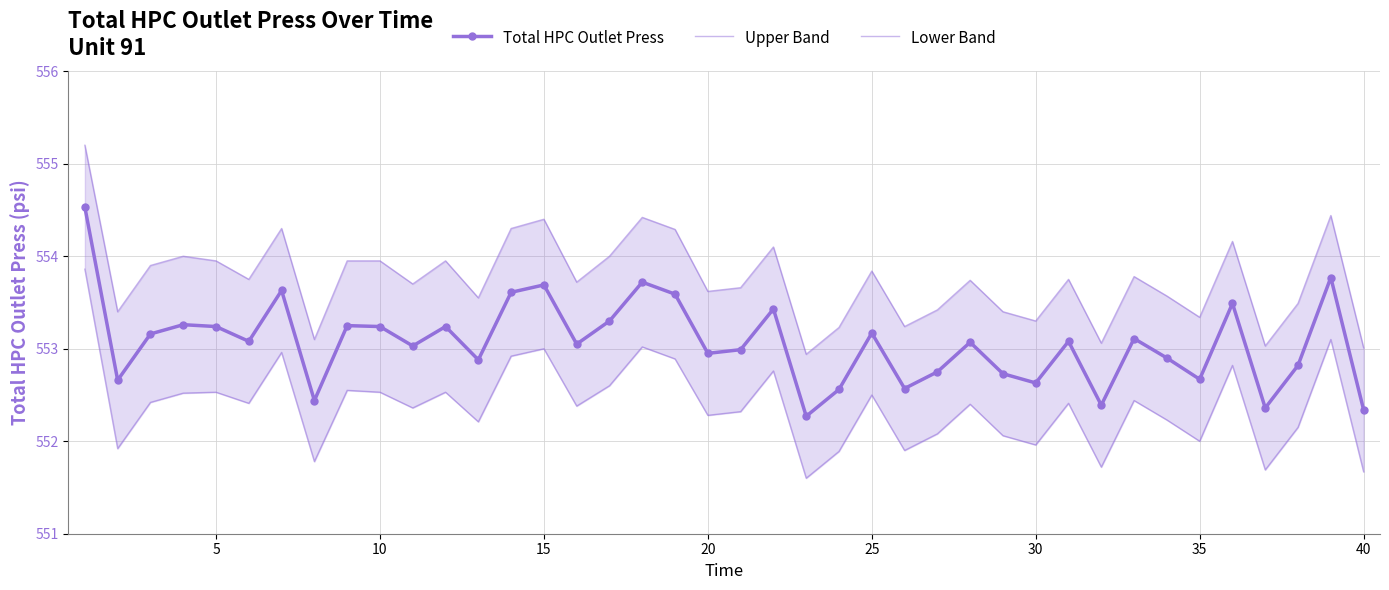

How many lines are shown in the chart?

3